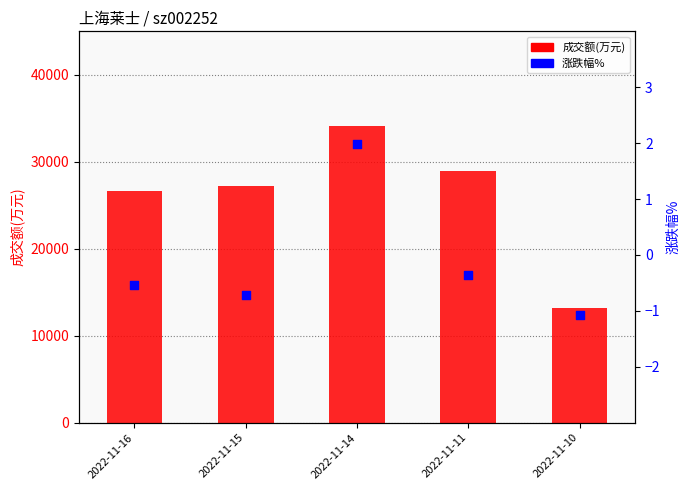

What is the total value across all series at 2022-11-14?

34112.0